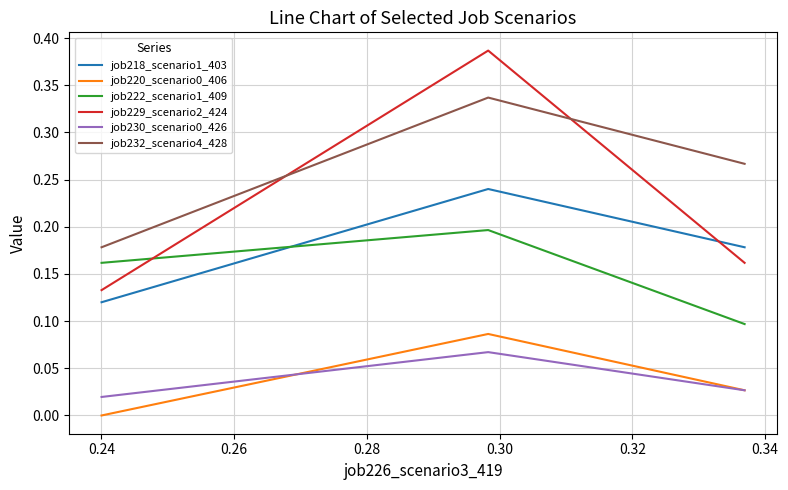

Which series has the largest total across all categories?

job232_scenario4_428